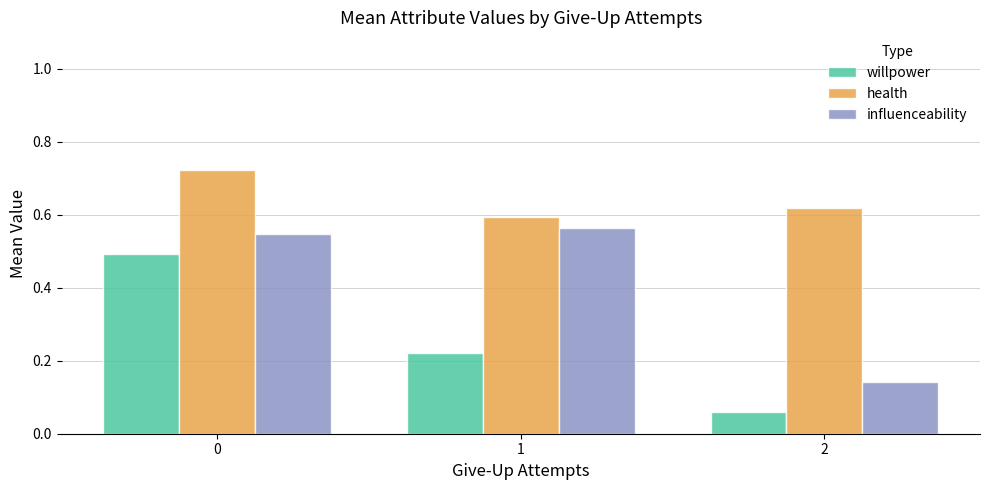

At 0, list the series in order from largest to smallest.

health, influenceability, willpower